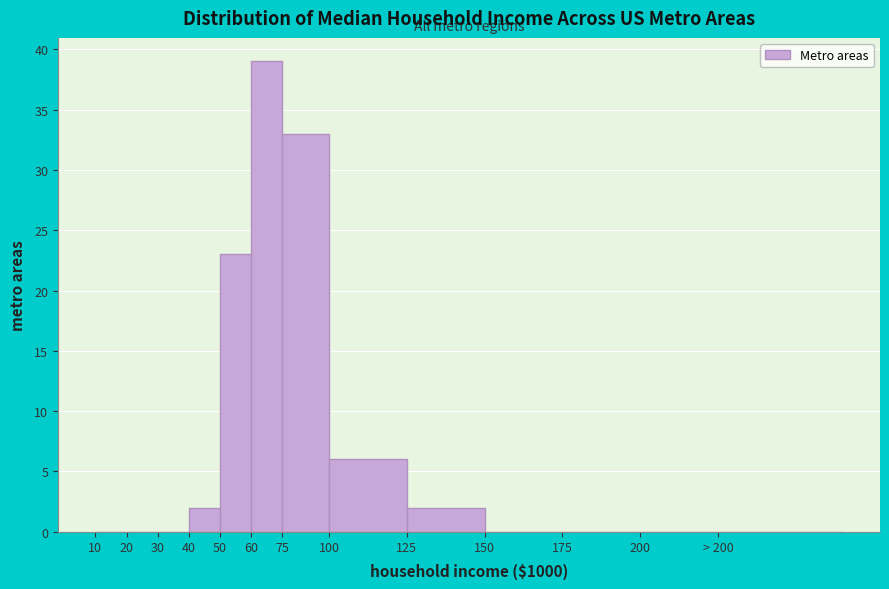

Reading left to right, extract all data points from this chart.

10=0	20=0	30=0	40=2	50=23	60=39	75=33	100=6	125=2	150=0	175=0	200=0	> 200=0